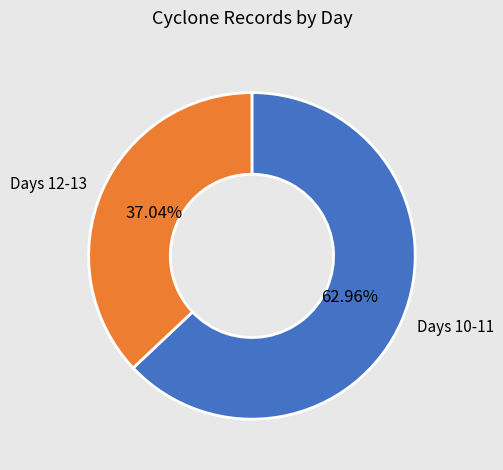

Is there a majority slice in this chart?

Yes